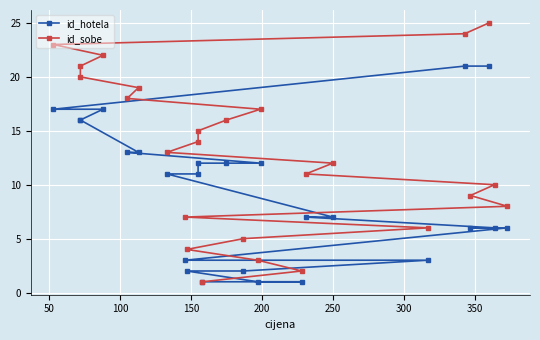

Rank the series by their maximum value, from lowest to highest.

id_hotela, id_sobe